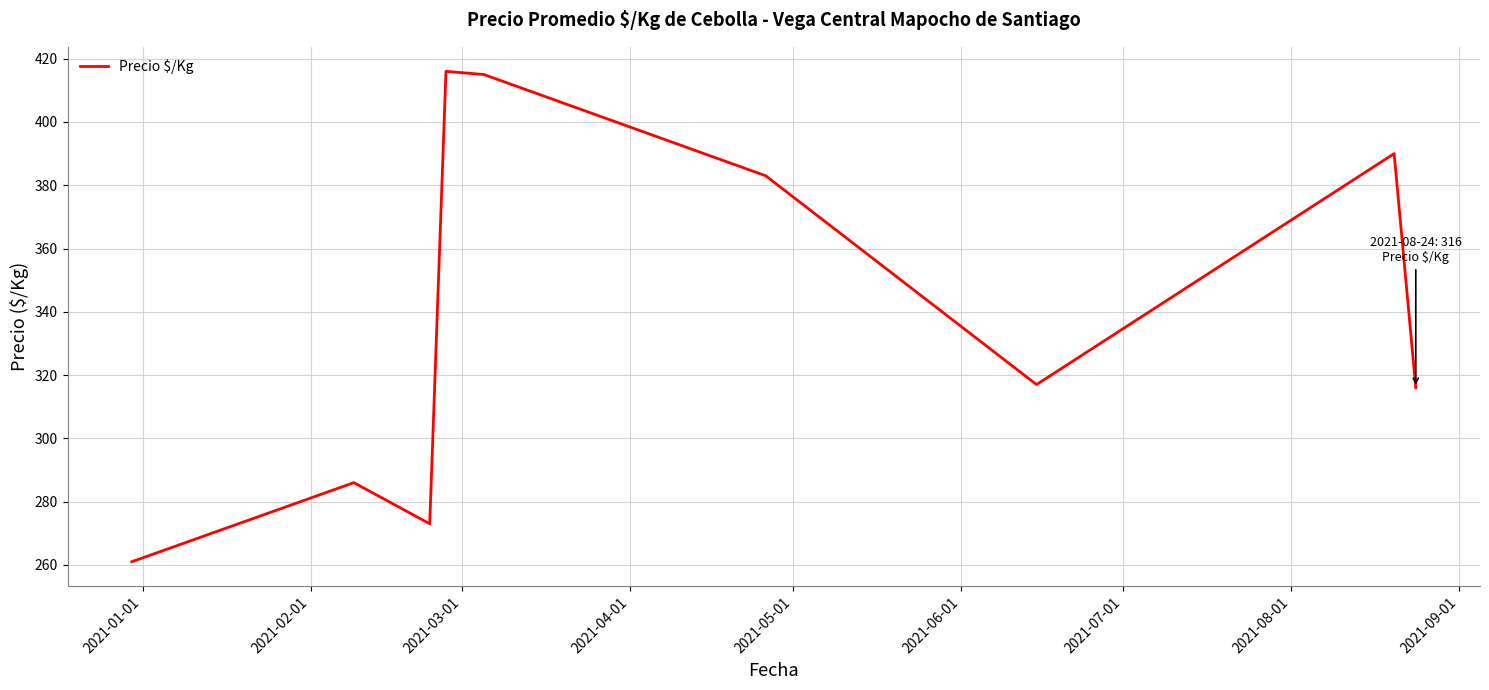

What is the smallest value displayed?

261